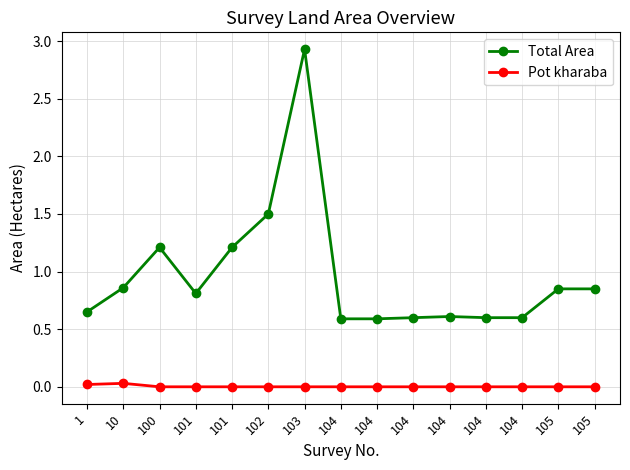

Which category has the lowest value across all series?

100